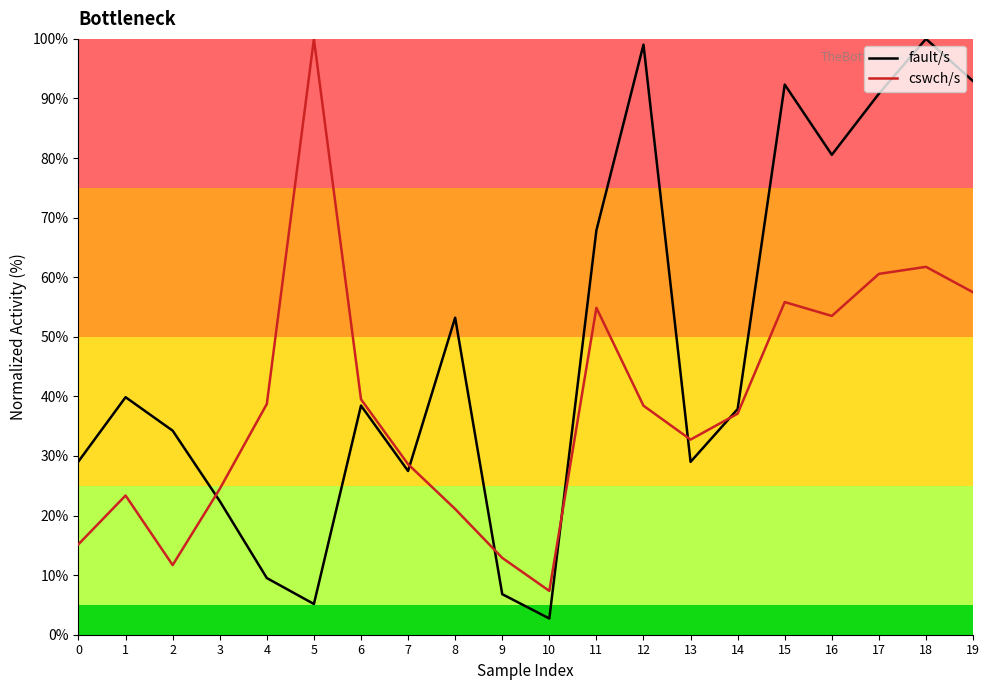

List the labels in order of fault/s value, smallest first.

10, 5, 9, 4, 3, 7, 13, 0, 2, 14, 6, 1, 8, 11, 16, 17, 15, 19, 12, 18